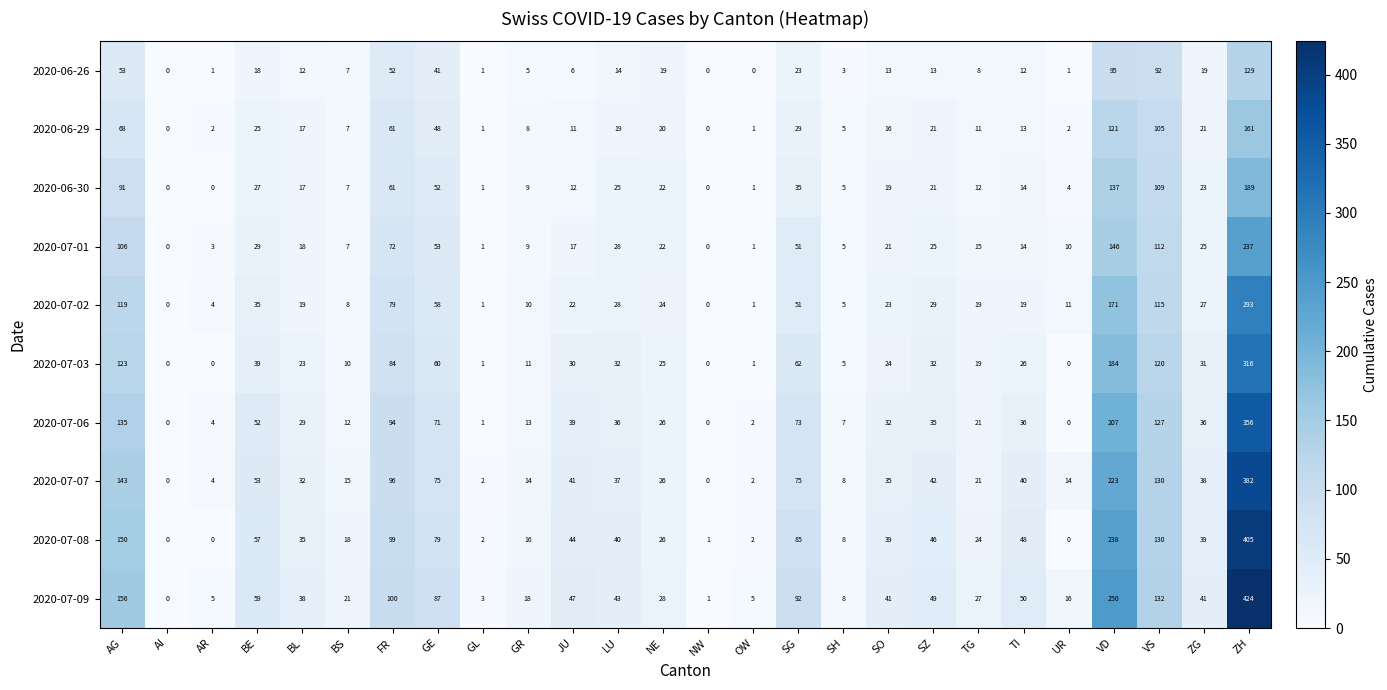

At how many categories does at least one series exceed 288?

1